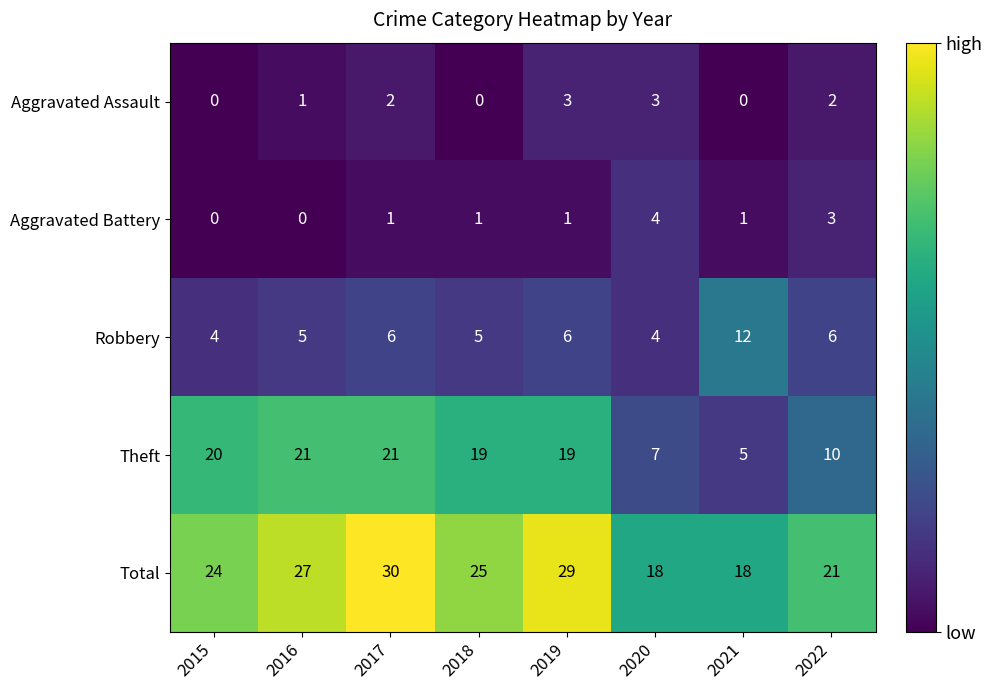

At 2021, list the series in order from smallest to largest.

Aggravated Assault, Aggravated Battery, Theft, Robbery, Total